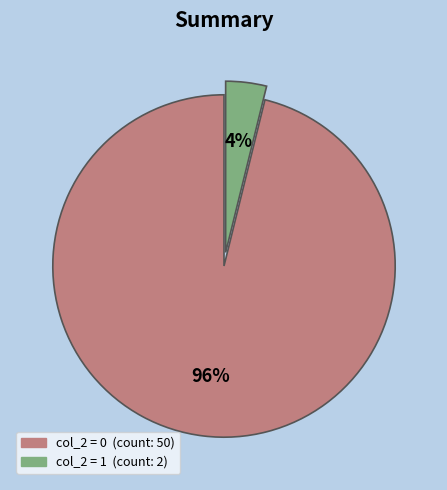

Count the number of slices in the pie.

2